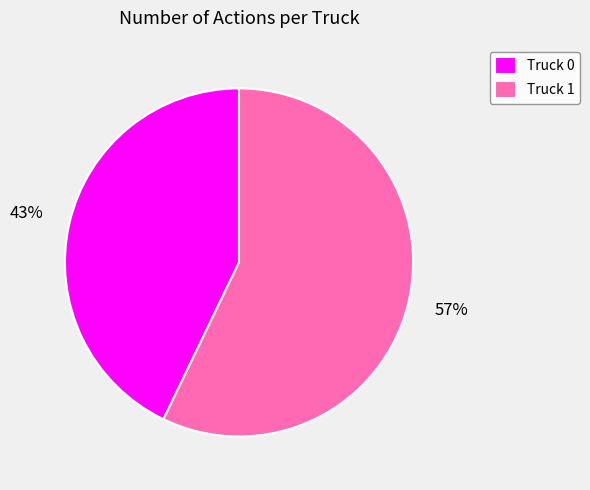

What percentage is the Truck 0 slice, to the nearest percent?

43%